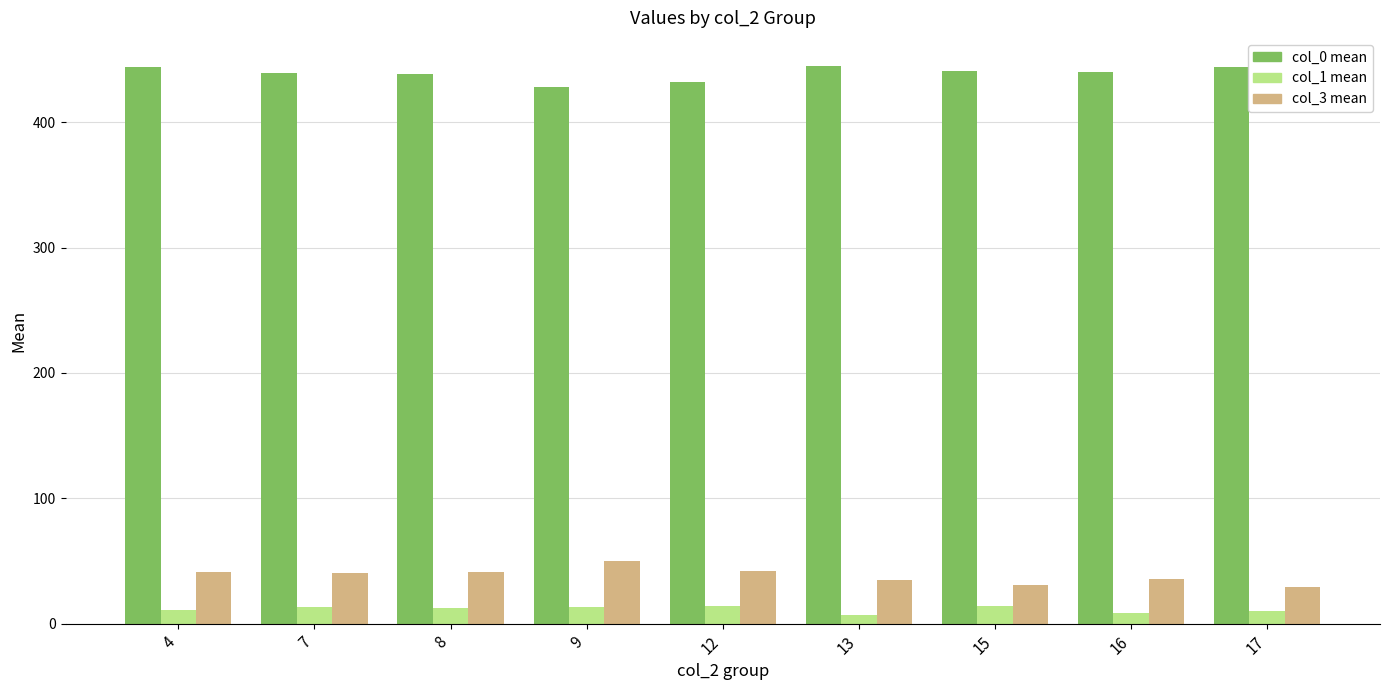

What is the maximum value shown in the chart?

445.0